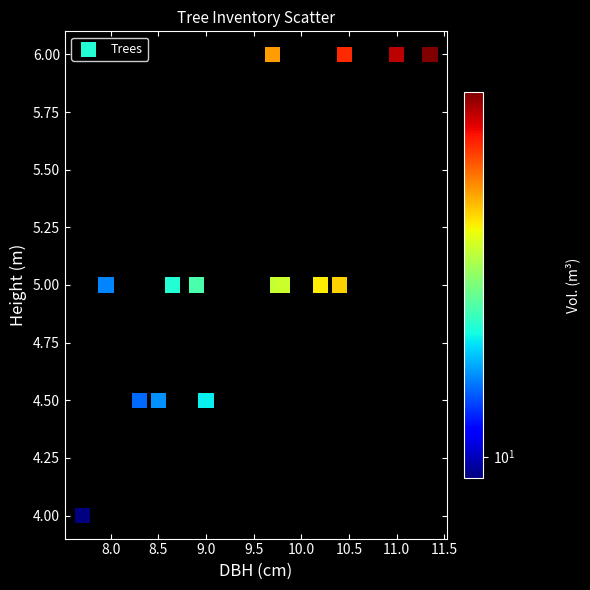

What is the range of Y values (max minus min)?

2.0